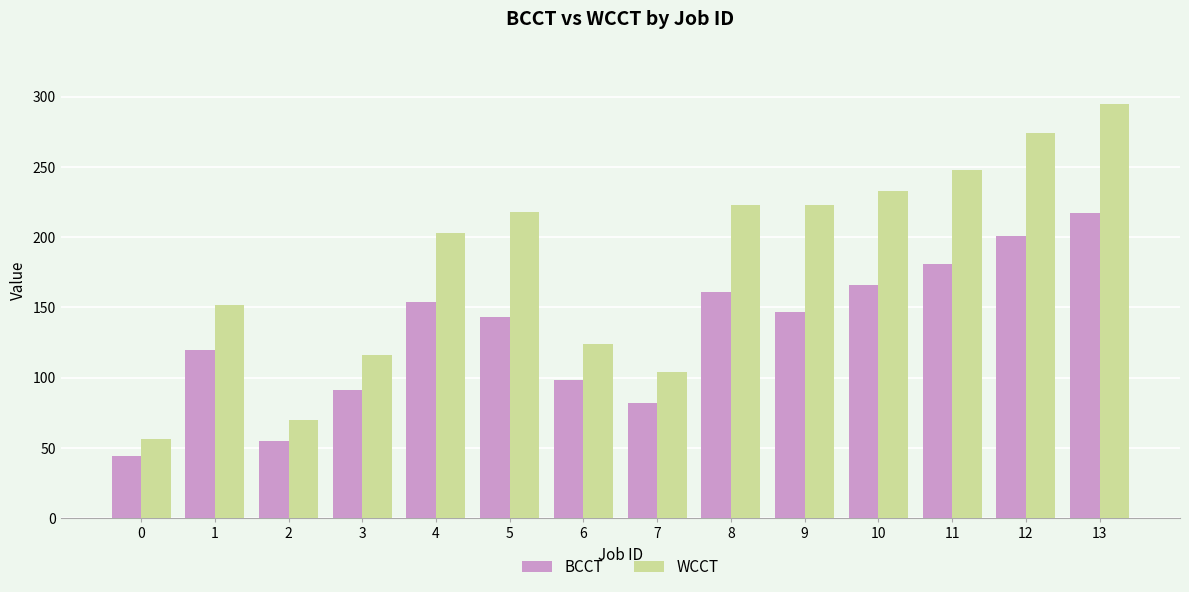

How many categories are shown in the chart?

14